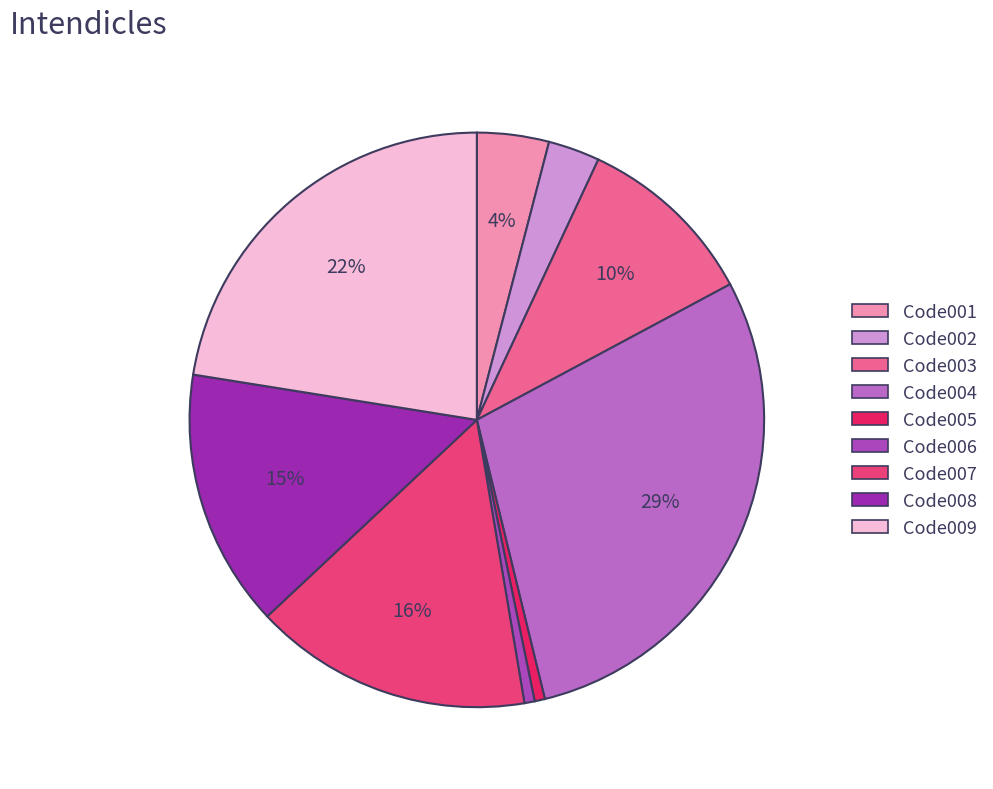

Is it true that Code009 is 33% of the pie?

False